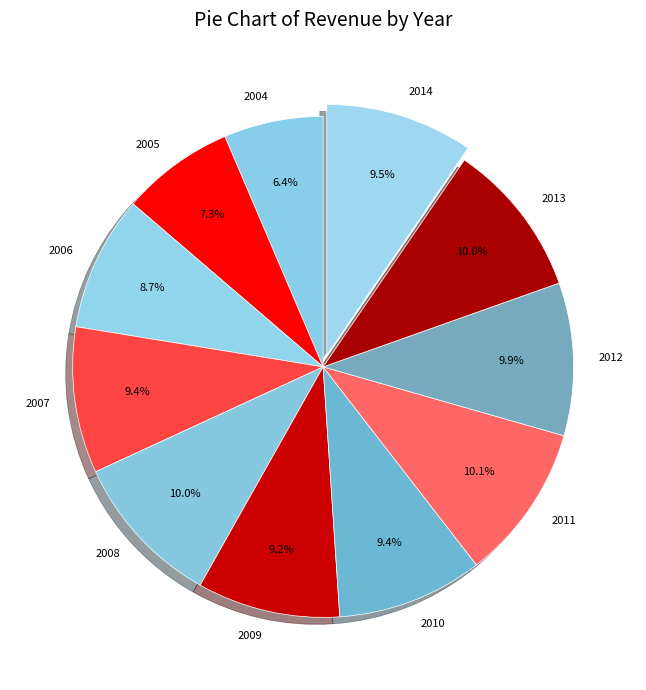

The 2005 slice represents 7% of the pie. True or false?

True